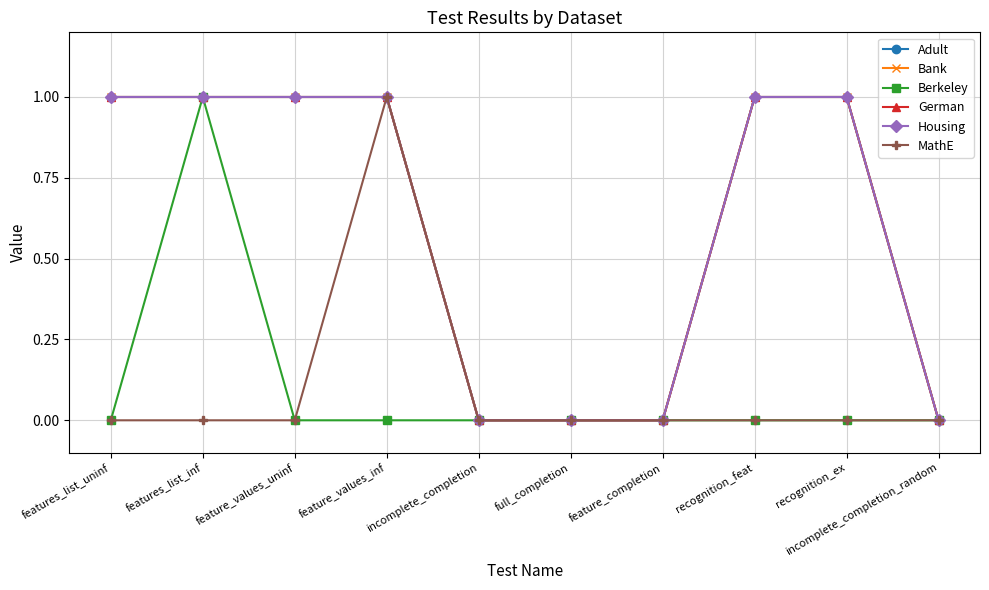

Between feature_values_inf and recognition_ex, which is larger?

feature_values_inf